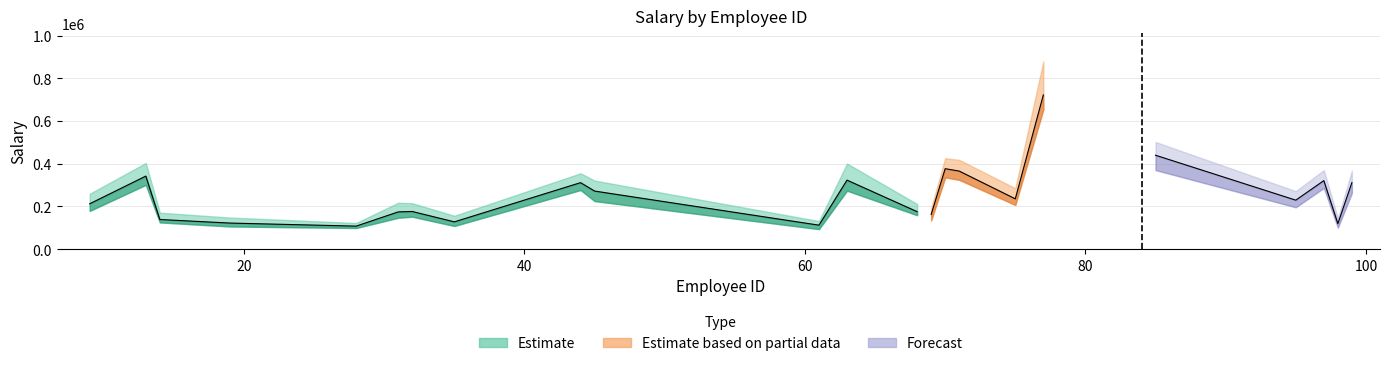

What is the difference between the second highest and minimum values?

332209